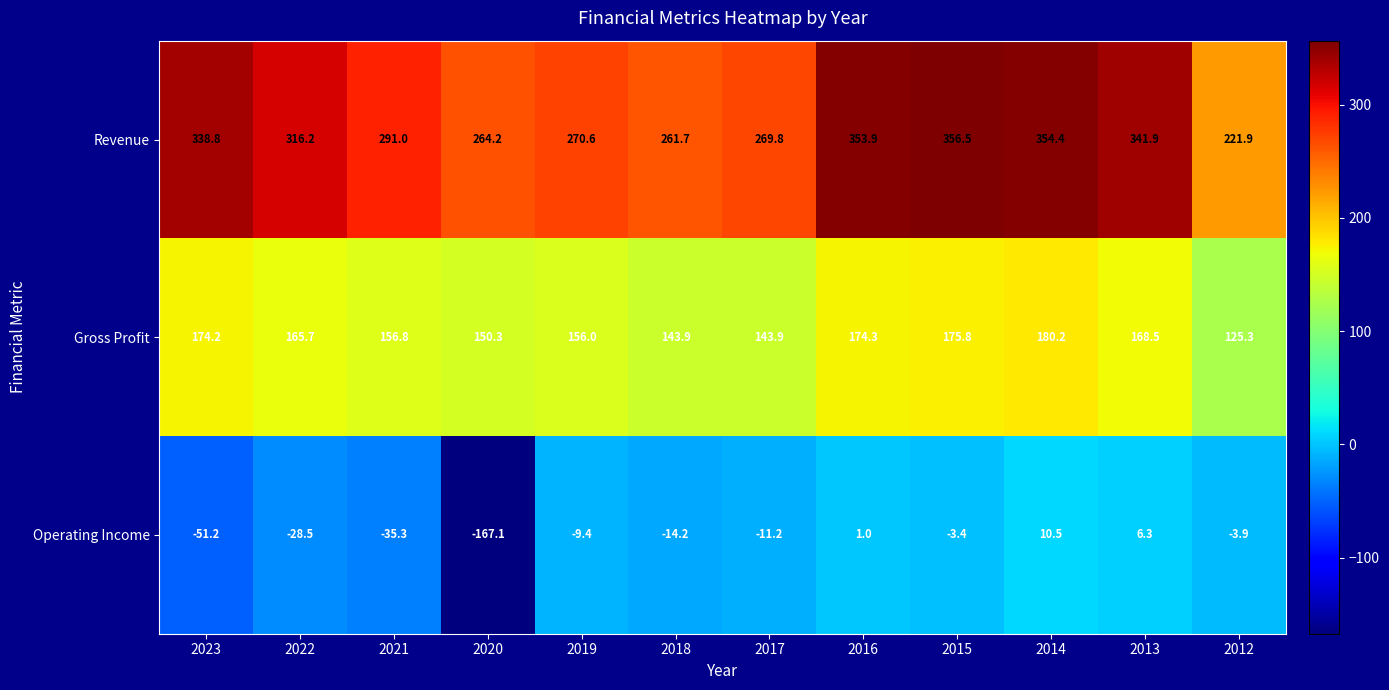

Is the value of Revenue at 2012 greater than the value of Gross Profit at 2019?

Yes